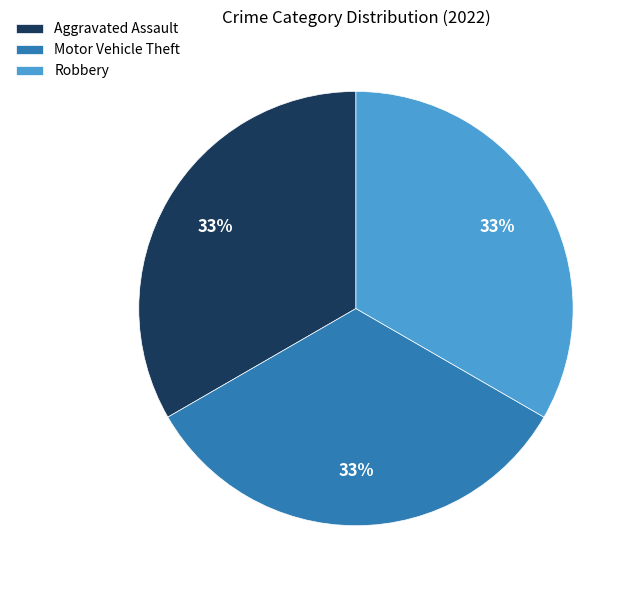

To the nearest percent, what is the combined percentage of Aggravated Assault and Robbery?

67%